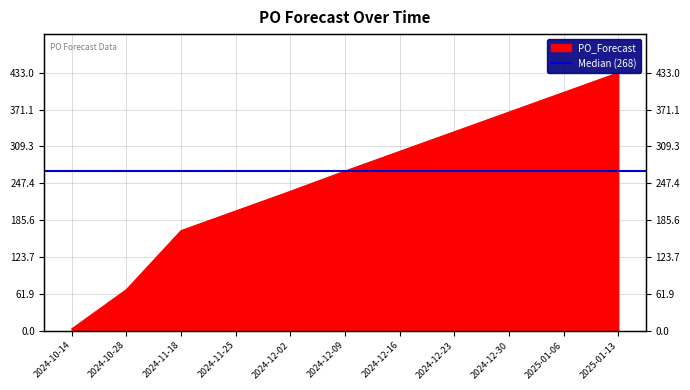

At which label does the data first exceed 268?

2024-12-16